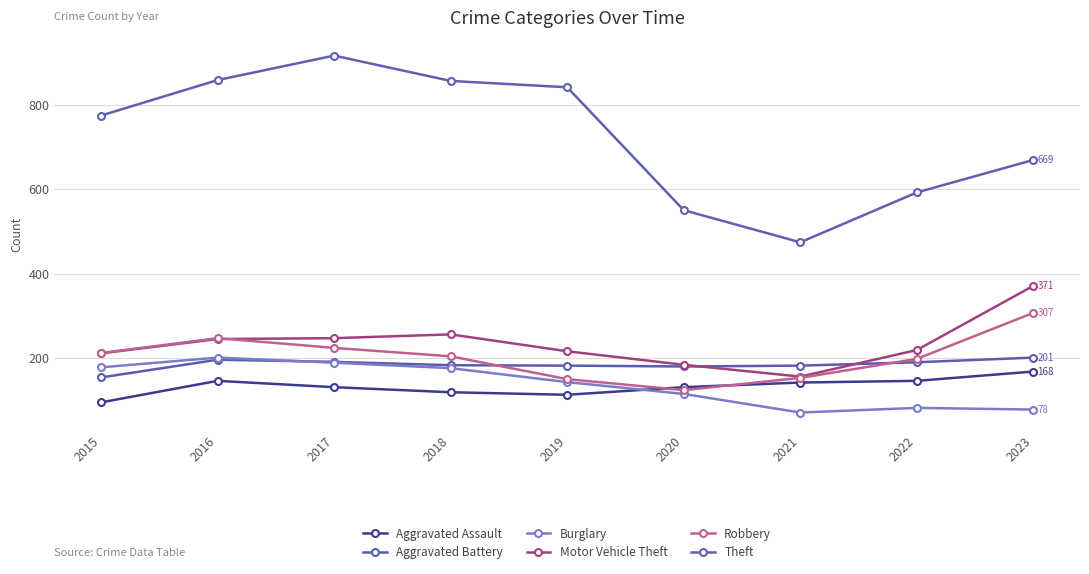

What is the value of the Motor Vehicle Theft point at the 6th from the left?

184